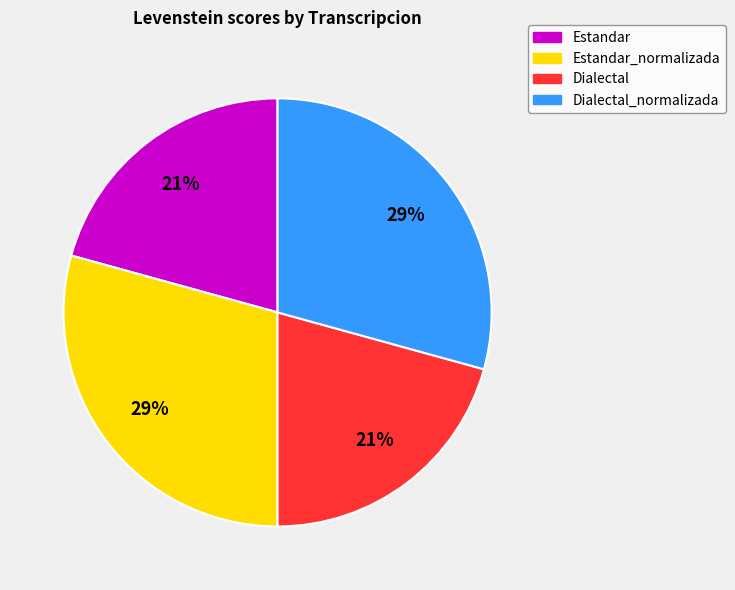

Between Dialectal_normalizada and Dialectal, which is larger?

Dialectal_normalizada